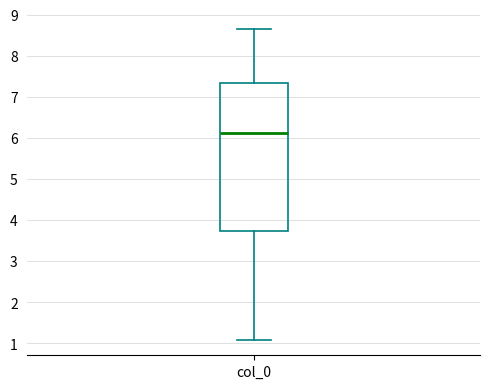

Transcribe this box plot: give where the median line is, the range the box spans, and where the two whiskers end, as read against the y-axis. The values are not printed on the chart, so give them approximately, as read against the axis.

median 6.1, box 3.7 to 7.3, whiskers 1.1 to 8.7